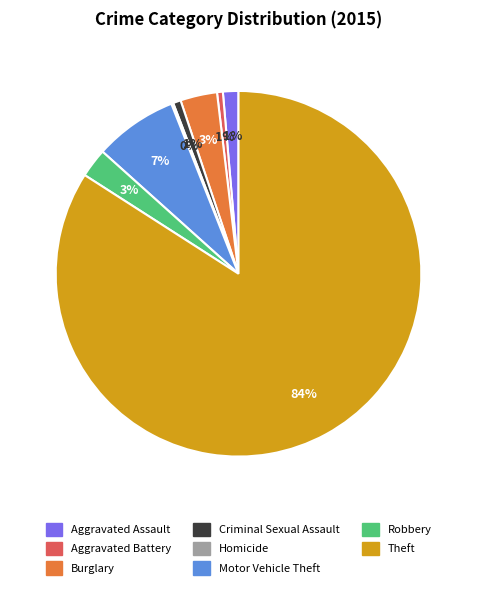

True or false: Aggravated Assault accounts for 12% of the total.

False